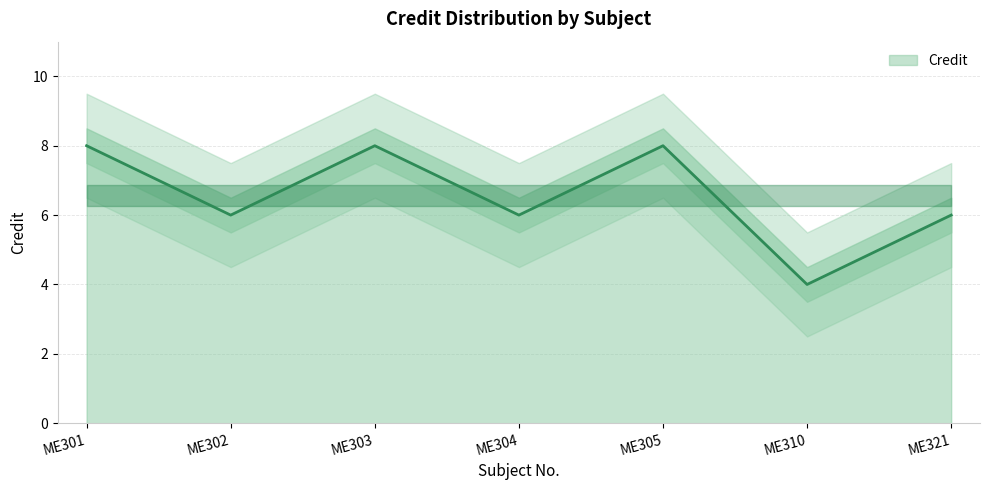

Which category has the highest value across all series?

ME301